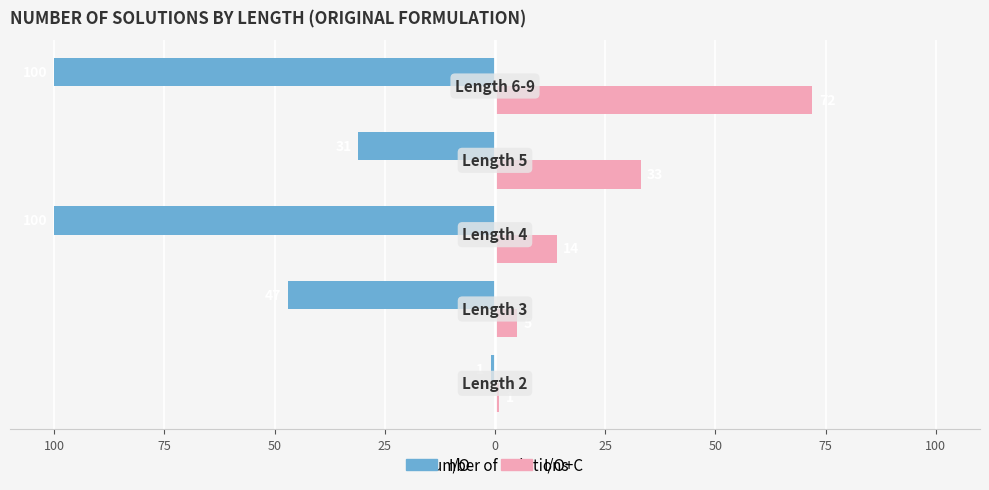

Reading left to right, extract all data points from this chart.

I/O: -1	-47	-100	-31	-100
I/O+C: 1	5	14	33	72